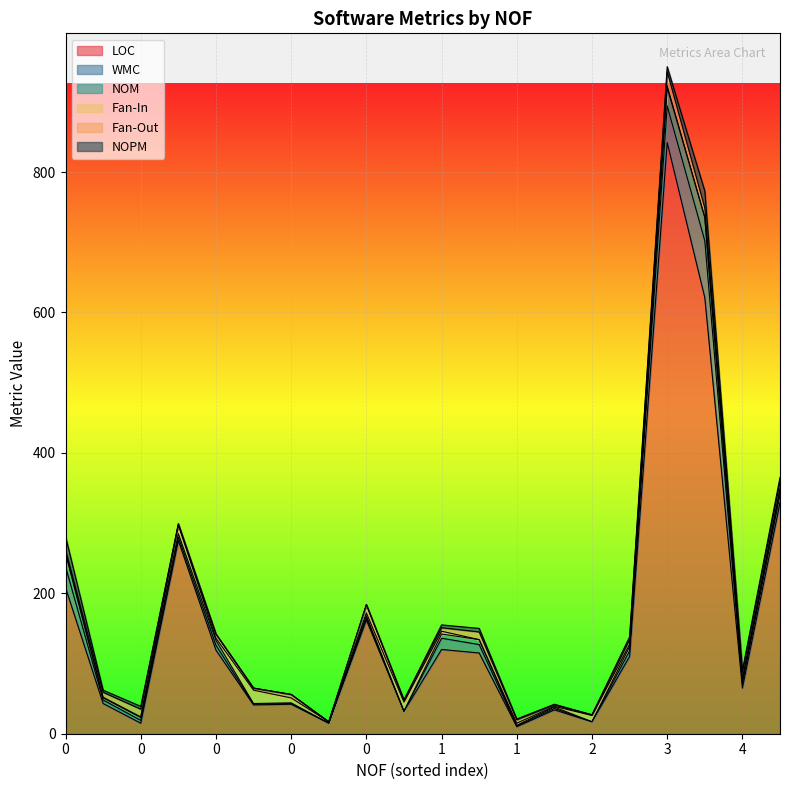

How many values in Fan-Out are above zero?

19